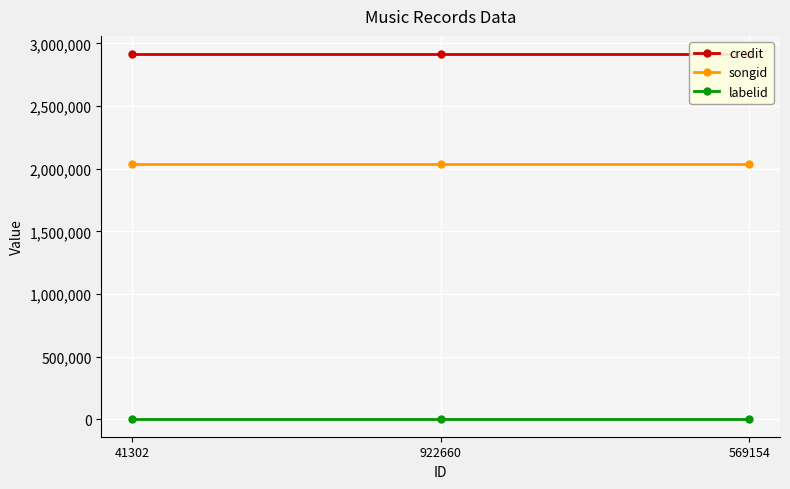

The labelid series shows 12557 at 41302. True or false?

False